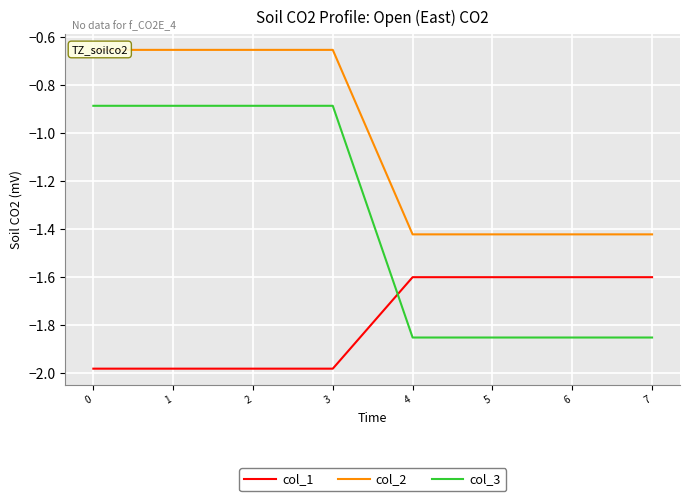

What are all the series names shown in the legend?

col_1, col_2, col_3